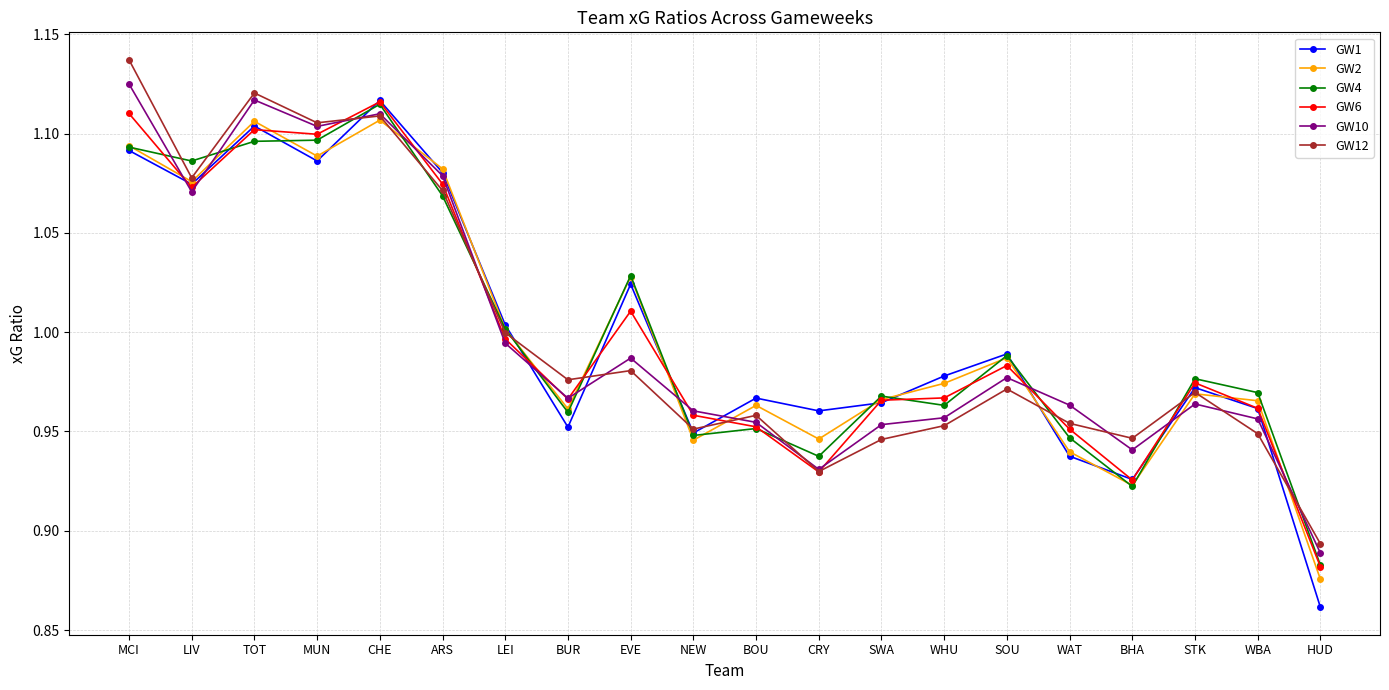

What position from the left is WBA?

19